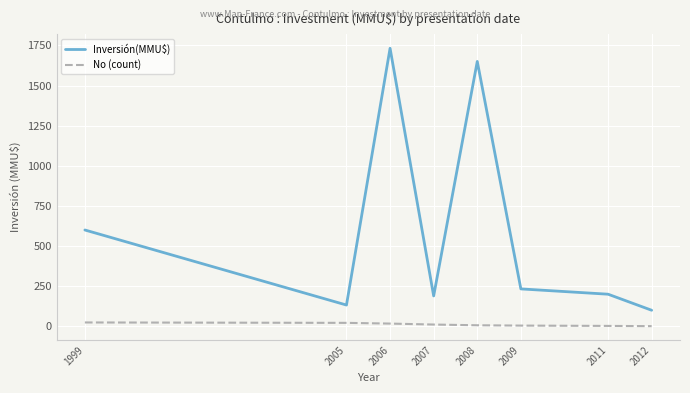

What is the minimum value for No (count)?

1.0